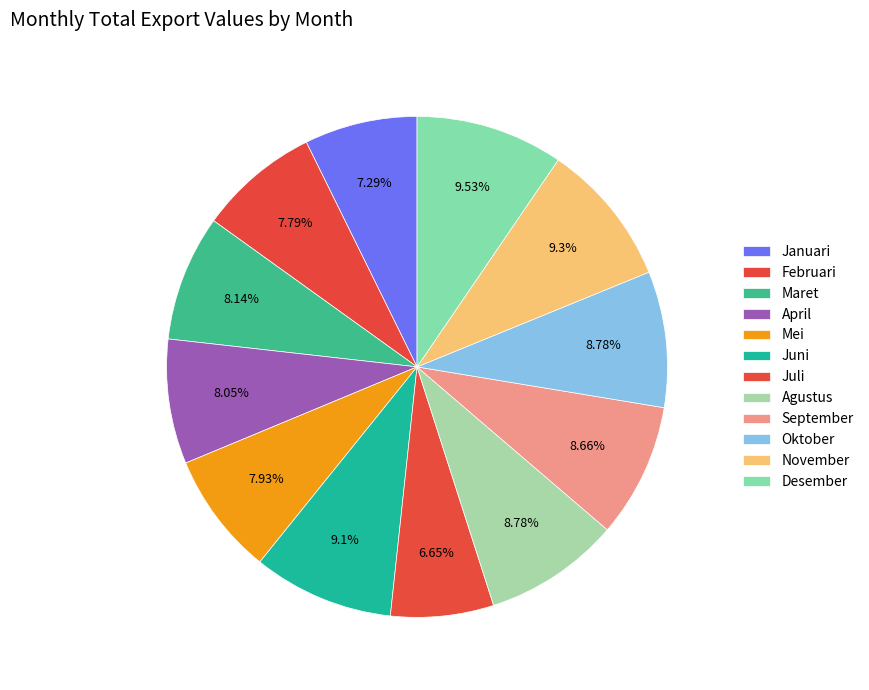

To the nearest percent, what is the difference between the largest and smallest slice percentages?

3%